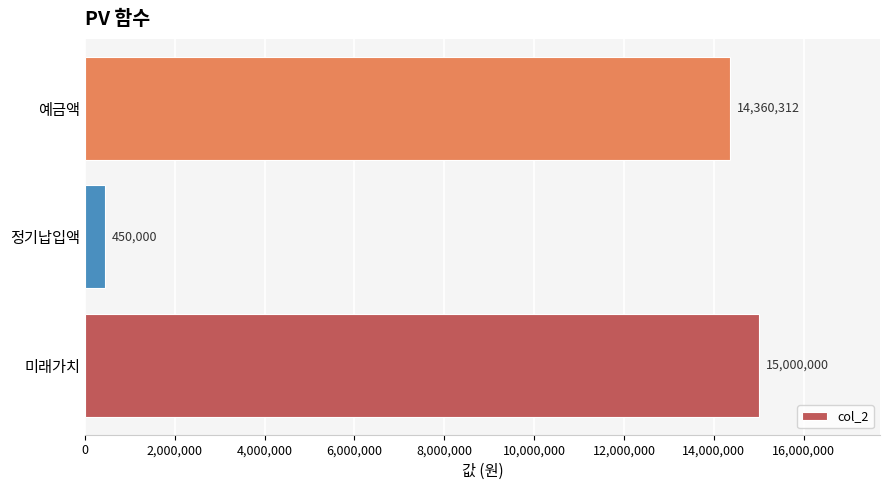

Are the bars grouped side by side (vs. stacked)?

No